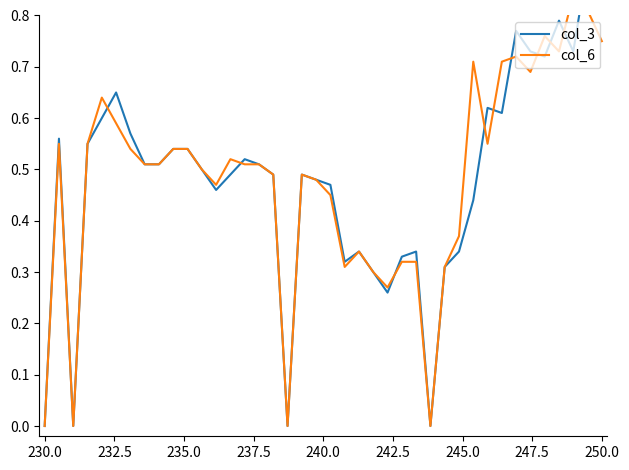

Reading left to right, extract all data points from this chart.

col_3: 0.0	0.6	0.0	0.6	0.6	0.7	0.6	0.5	0.5	0.5	0.5	0.5	0.5	0.5	0.5	0.5	0.5	0.0	0.5	0.5	0.5	0.3	0.3	0.3	0.3	0.3	0.3	0.0	0.3	0.3	0.4	0.6	0.6	0.8	0.7	0.7	0.8	0.7	0.9	0.8
col_6: 0.0	0.6	0.0	0.6	0.6	0.6	0.5	0.5	0.5	0.5	0.5	0.5	0.5	0.5	0.5	0.5	0.5	0.0	0.5	0.5	0.5	0.3	0.3	0.3	0.3	0.3	0.3	0.0	0.3	0.4	0.7	0.6	0.7	0.7	0.7	0.8	0.7	0.8	0.8	0.8